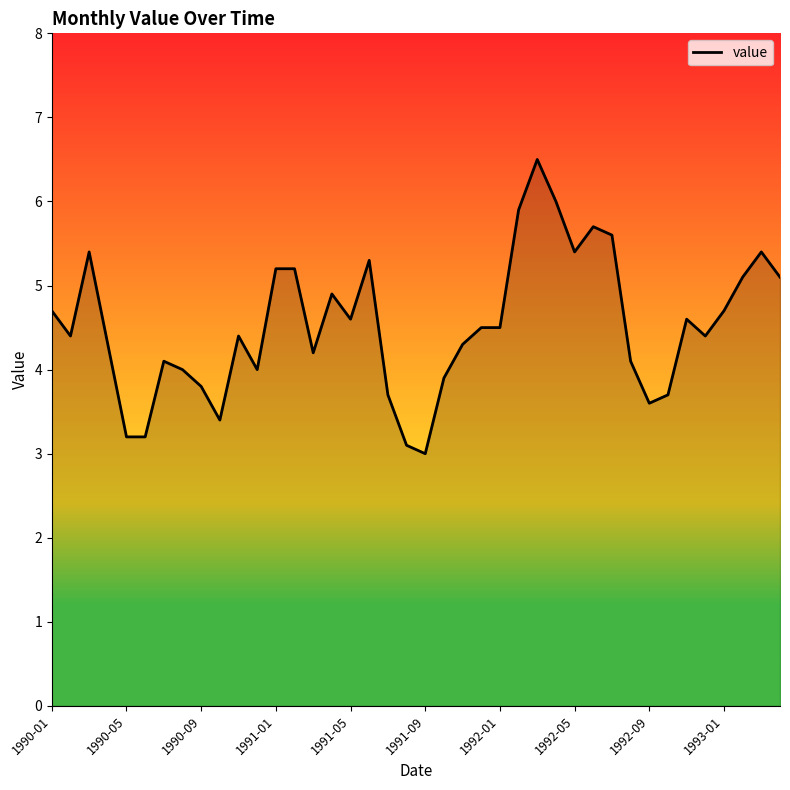

What is the smallest value displayed?

3.0